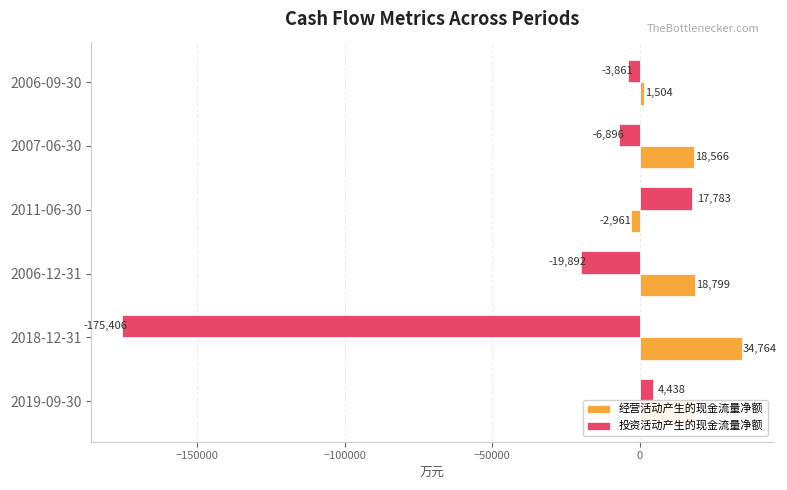

Rank the series by their average value, from lowest to highest.

投资活动产生的现金流量净额, 经营活动产生的现金流量净额